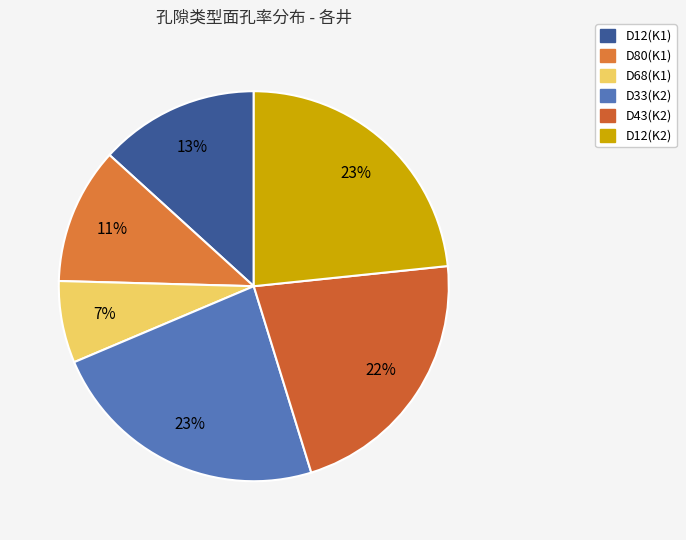

Combined, what portion of the pie is D68(K1) and D33(K2)?

30.2%